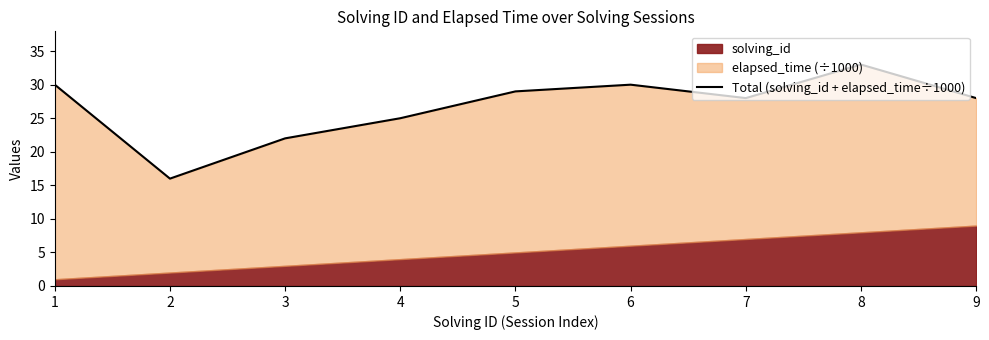

What is the difference between the maximum and minimum values?

17